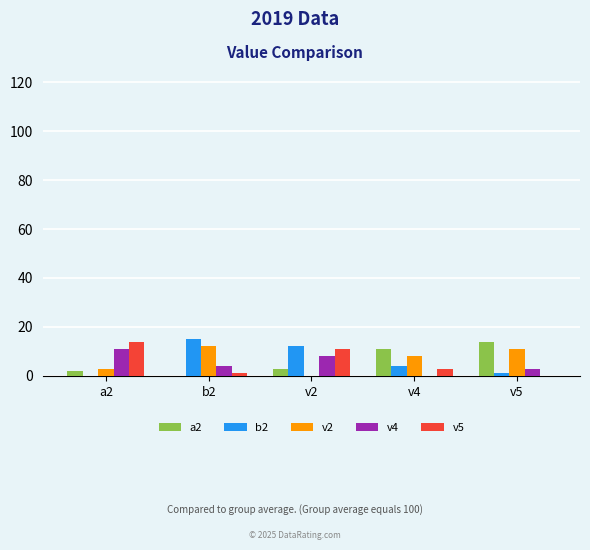

What is the maximum value shown in the chart?

15